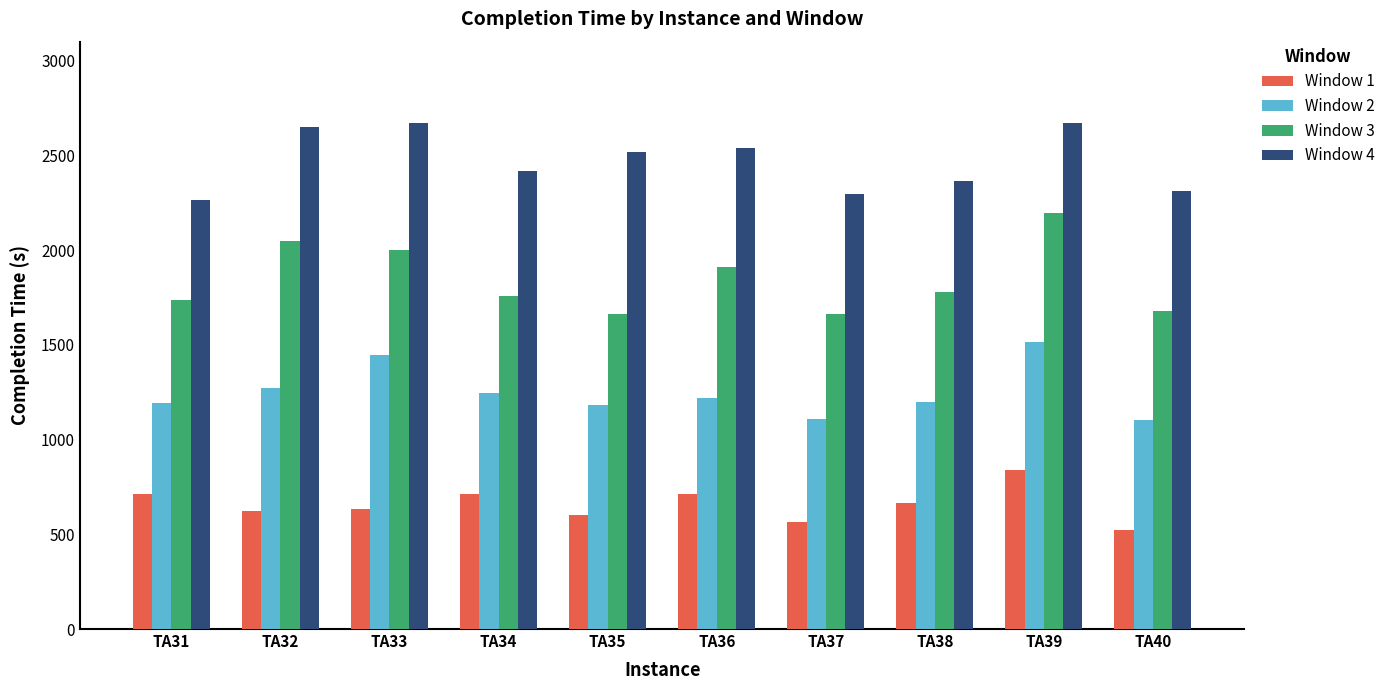

Where is Window 3 nearest to the value 1930?

TA36